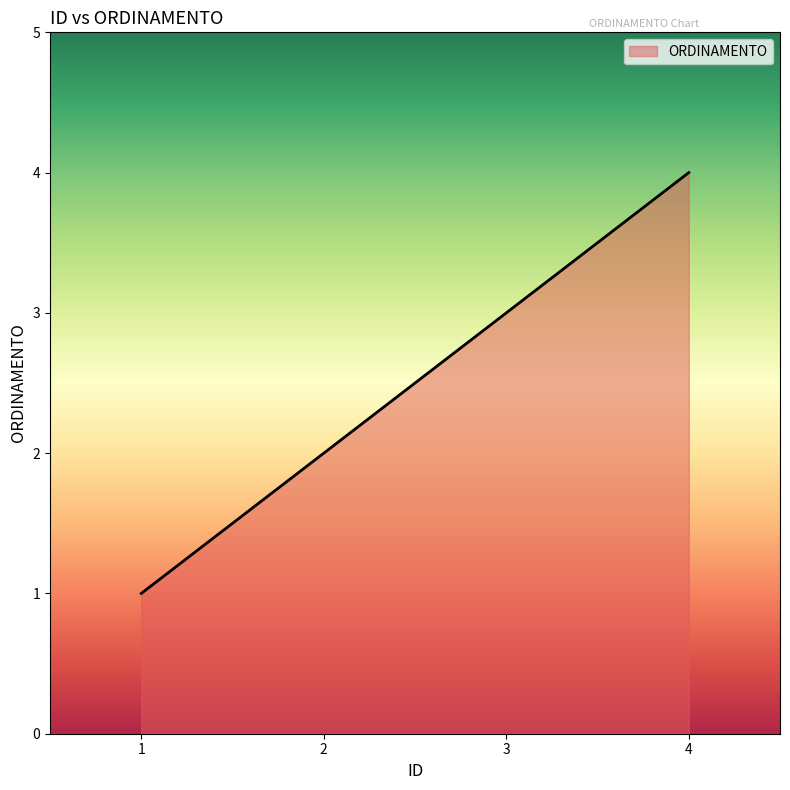

Is it true that the value at 2 is 3?

False